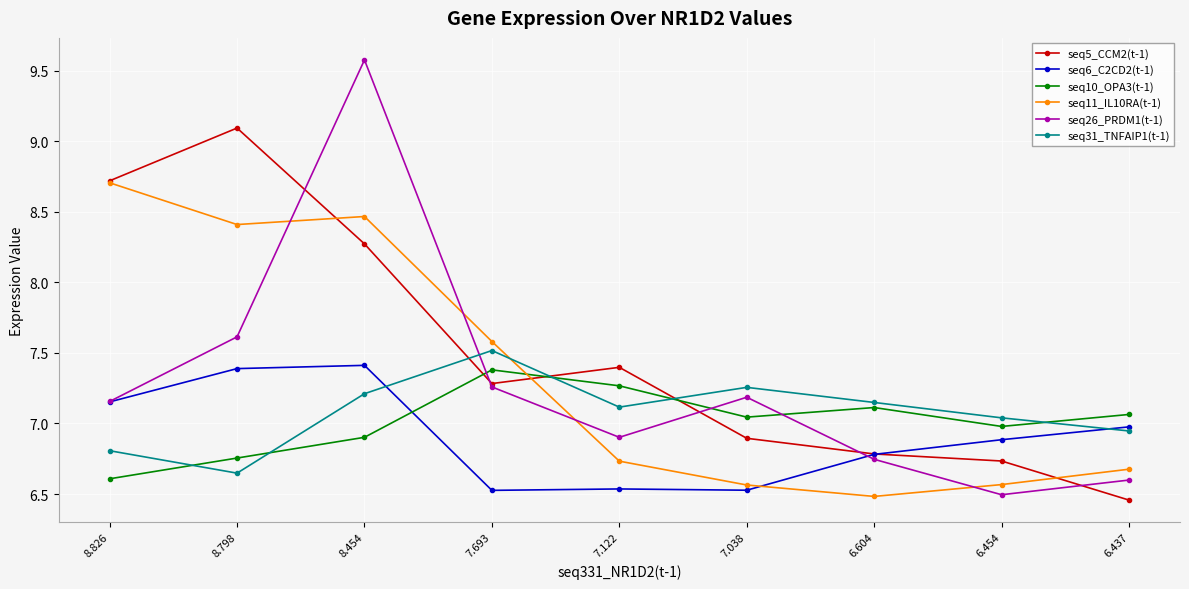

Between 7.038 and 6.454, which series saw the biggest shift?

seq26_PRDM1(t-1)